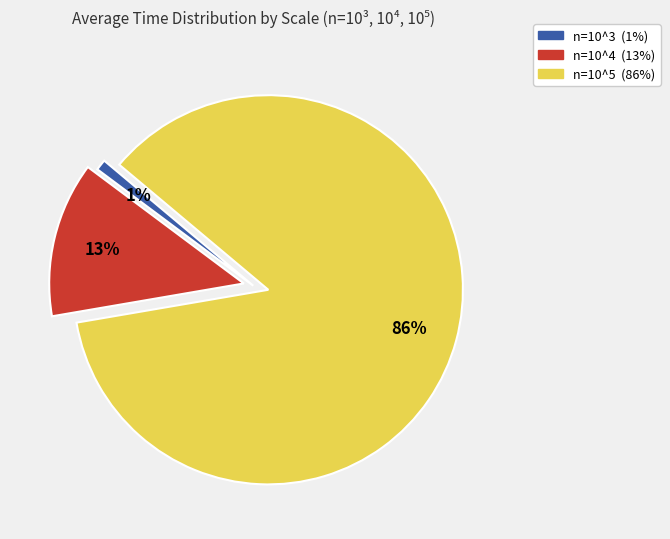

To the nearest percent, what is the average slice percentage?

33%